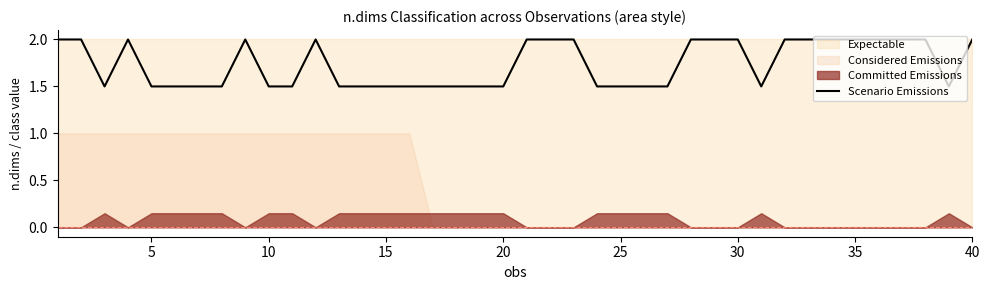

What is the value of the 4th point from the left?

2.0